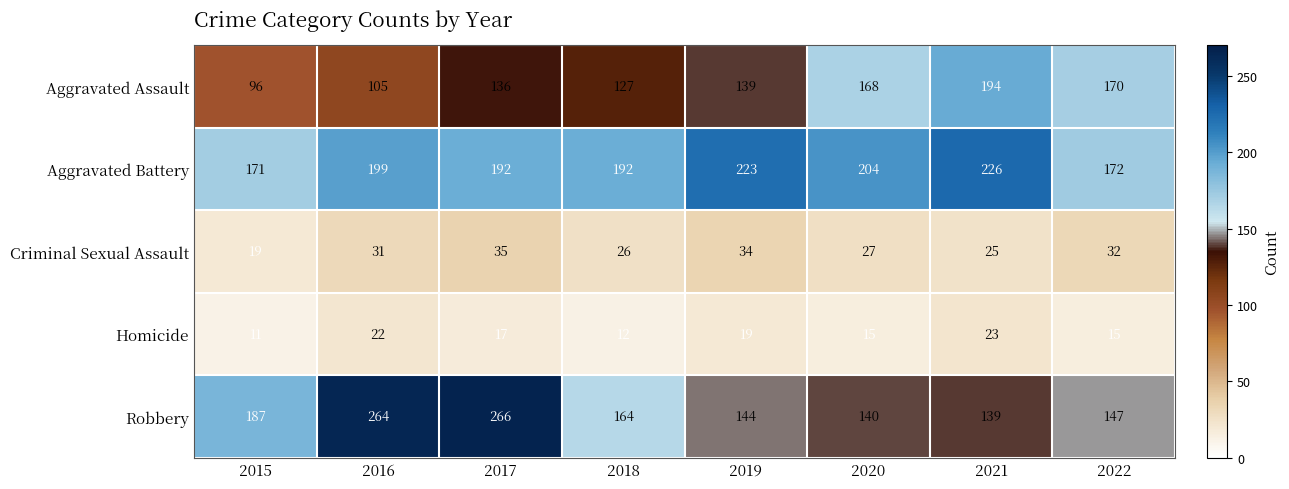

Rank the series at 2021 from lowest to highest value.

Homicide, Criminal Sexual Assault, Robbery, Aggravated Assault, Aggravated Battery